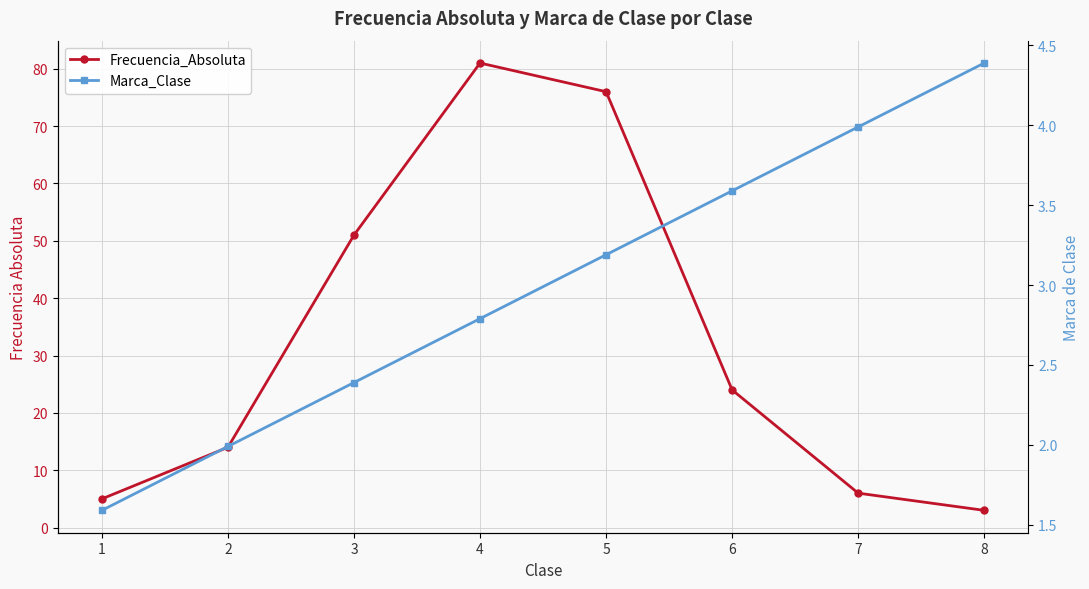

What is the highest value of the Frecuencia_Absoluta series?

81.0